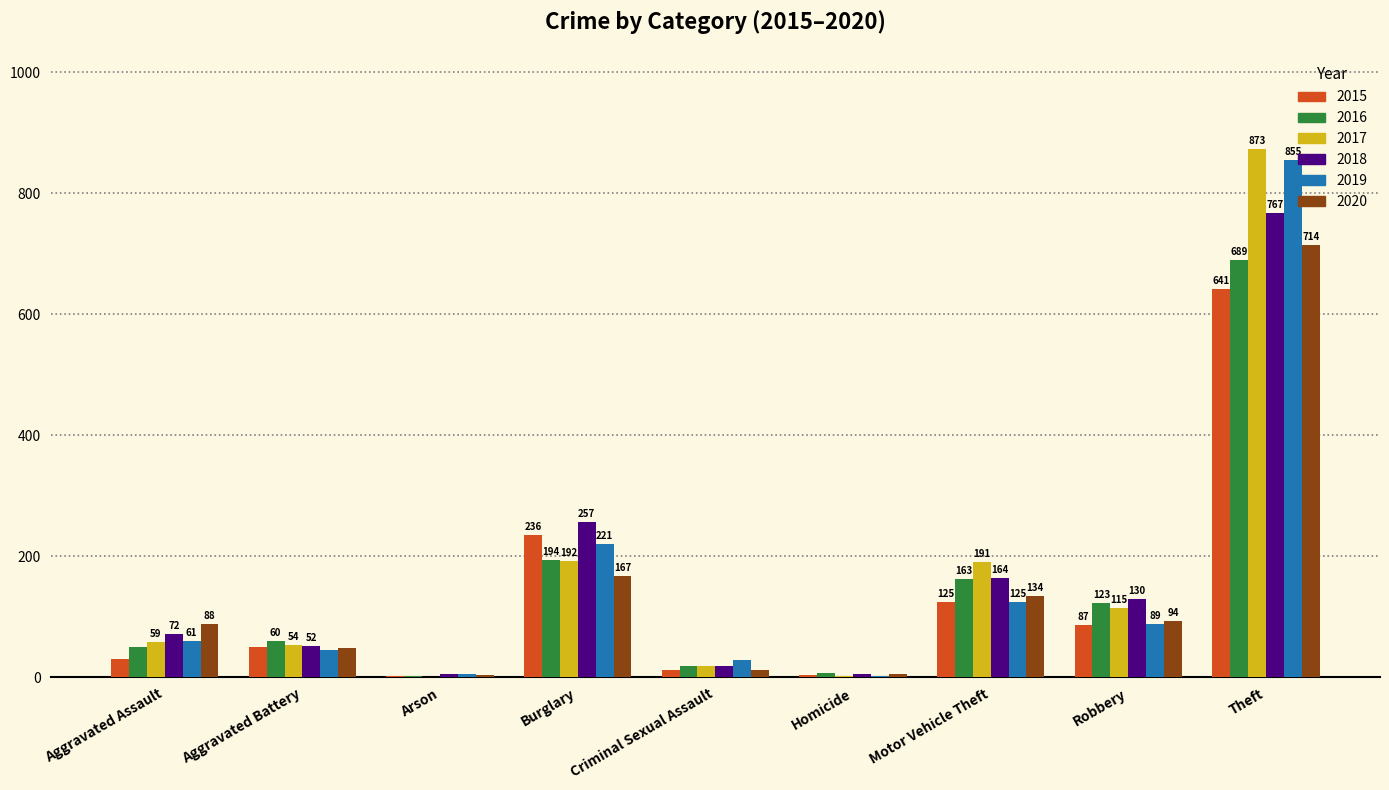

The value of 2019 at Theft is 855. True or false?

True